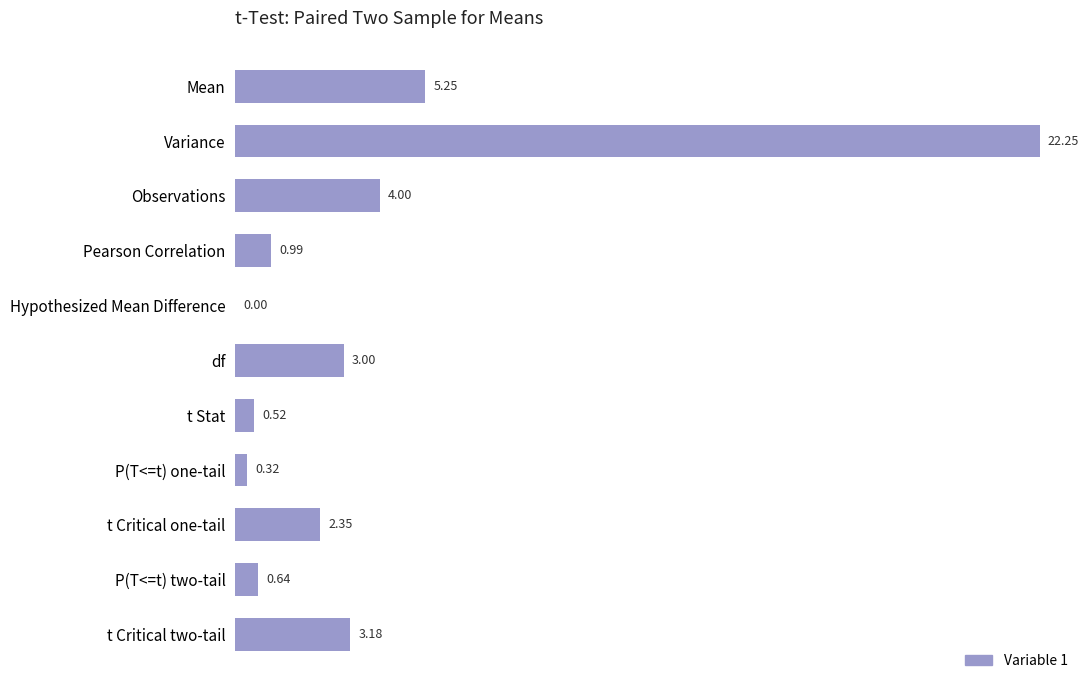

At which label is the value closest to 11?

Mean